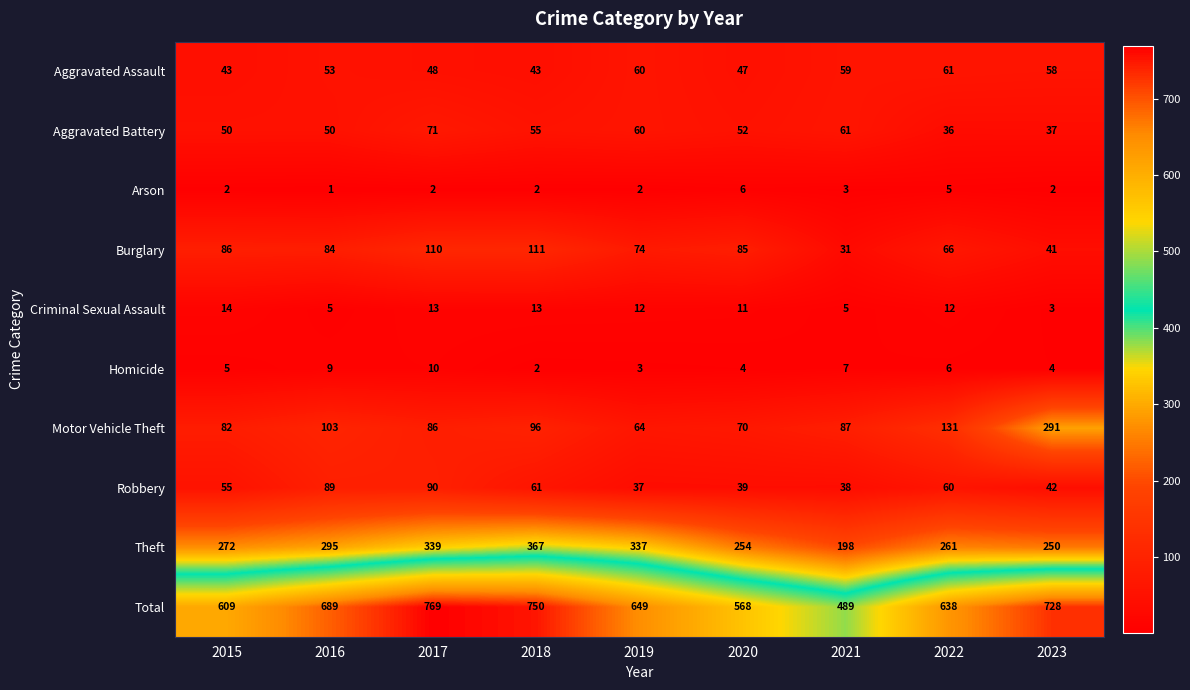

True or false: Criminal Sexual Assault has a value of 20 at 2018.

False